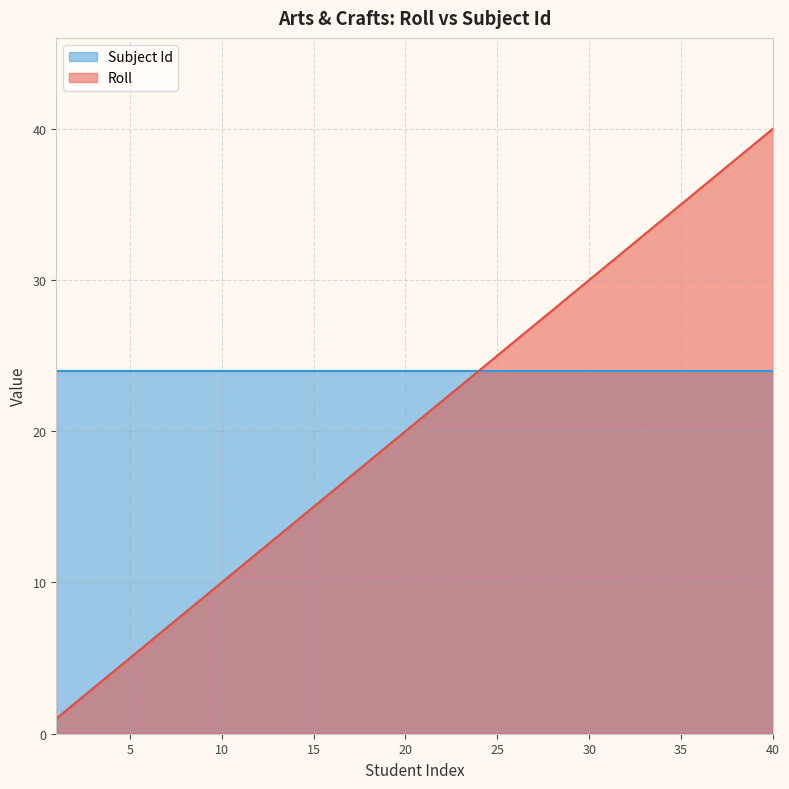

What is the value of the 24th point from the left?

24